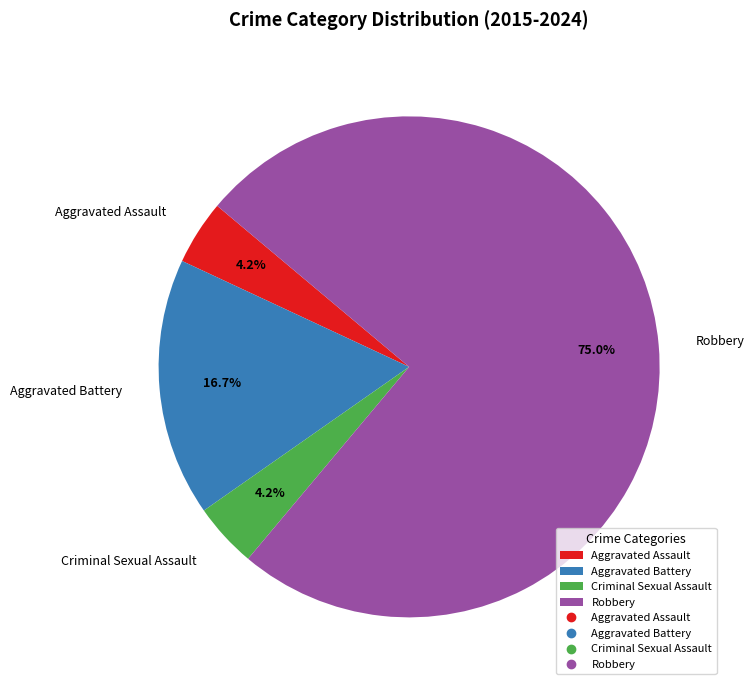

To the nearest percent, what is the difference between the largest and smallest slice percentages?

71%